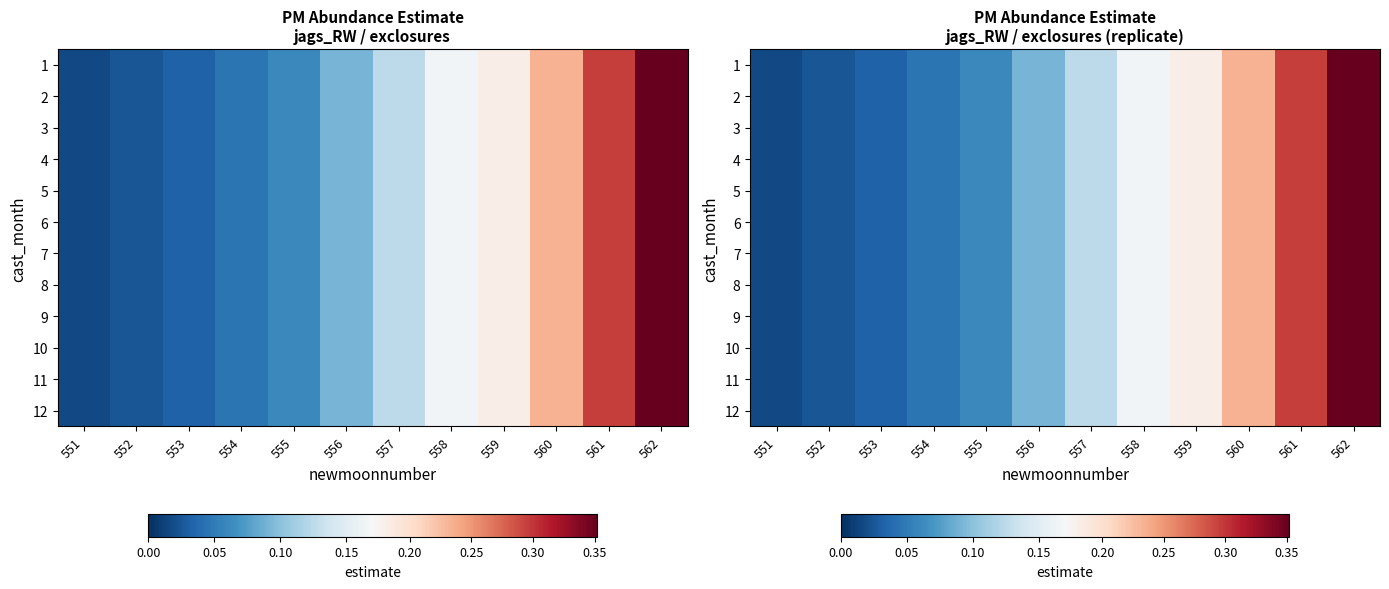

Rank the series at 562 from highest to lowest value.

1, 2, 3, 4, 5, 6, 7, 8, 9, 10, 11, 12